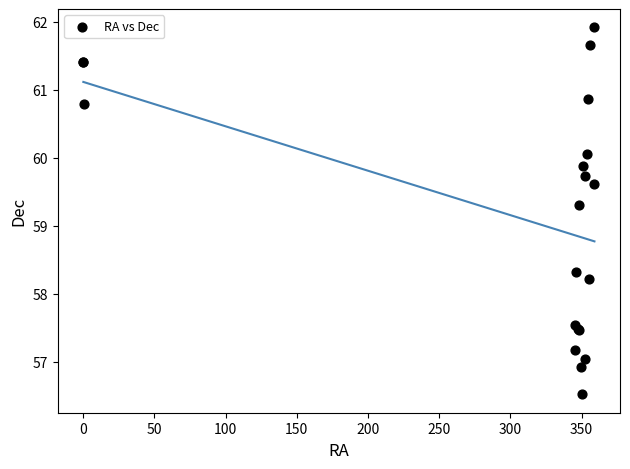

What Y value in the scatter plot is closest to 59?

59.3